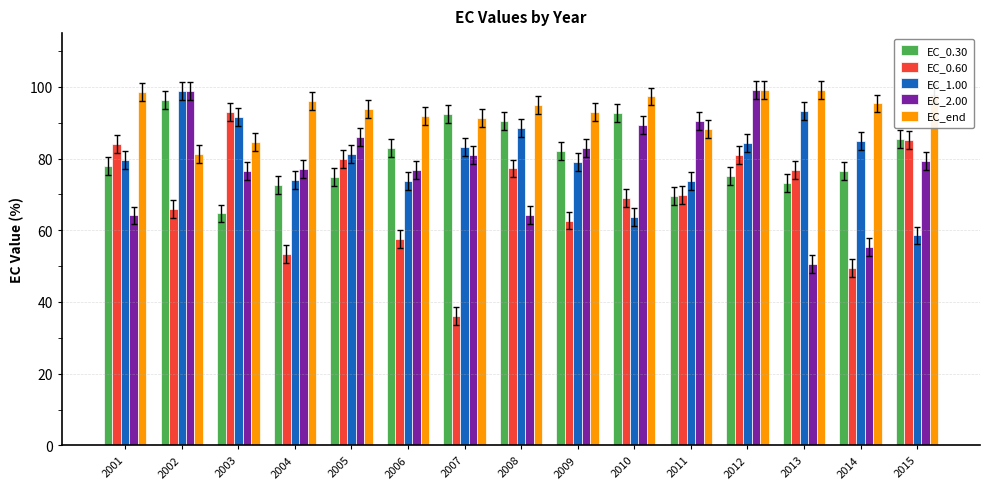

How many data points in EC_0.30 are above 78?

8